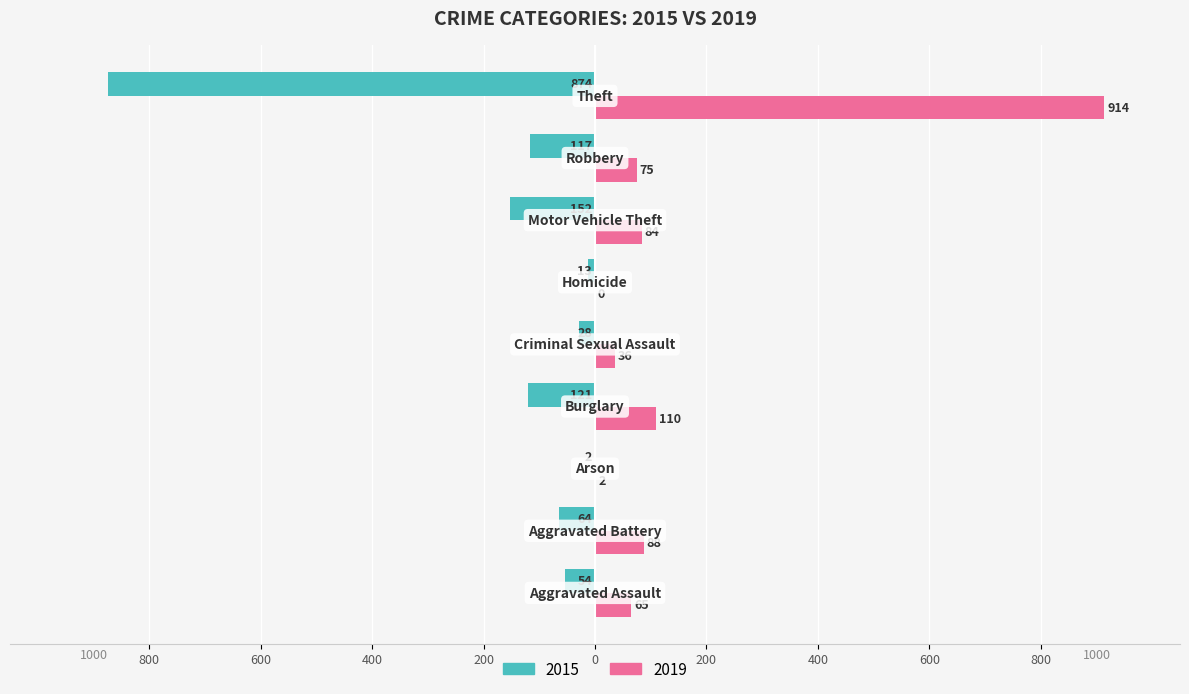

Reading right to left, what are all the values shown in this chart?

2015: Theft=-874	Robbery=-117	Motor Vehicle Theft=-152	Homicide=-13	Criminal Sexual Assault=-28	Burglary=-121	Arson=-2	Aggravated Battery=-64	Aggravated Assault=-54
2019: Theft=914	Robbery=75	Motor Vehicle Theft=84	Homicide=0	Criminal Sexual Assault=36	Burglary=110	Arson=2	Aggravated Battery=88	Aggravated Assault=65